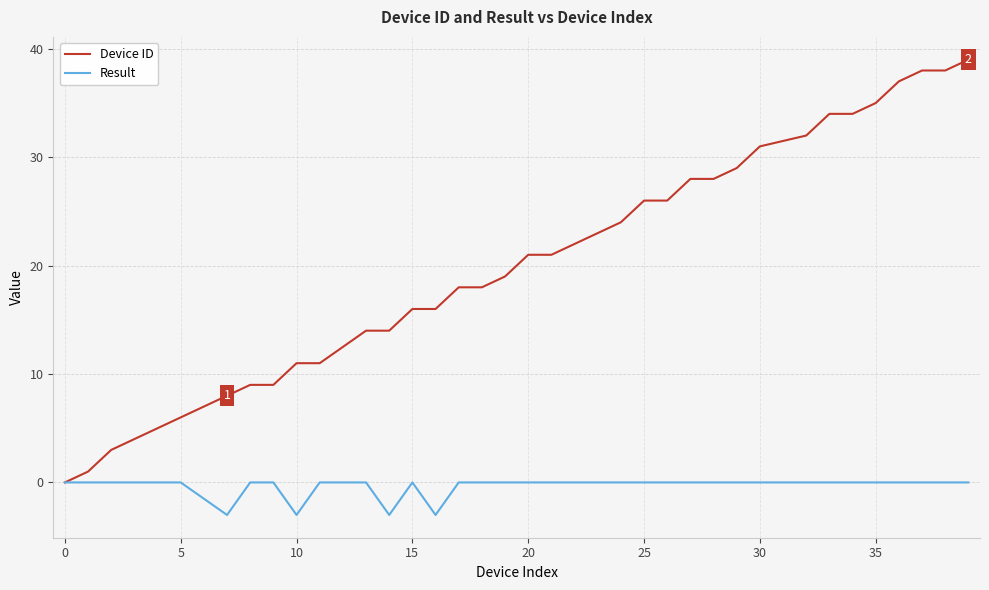

What is the maximum value shown in the chart?

39